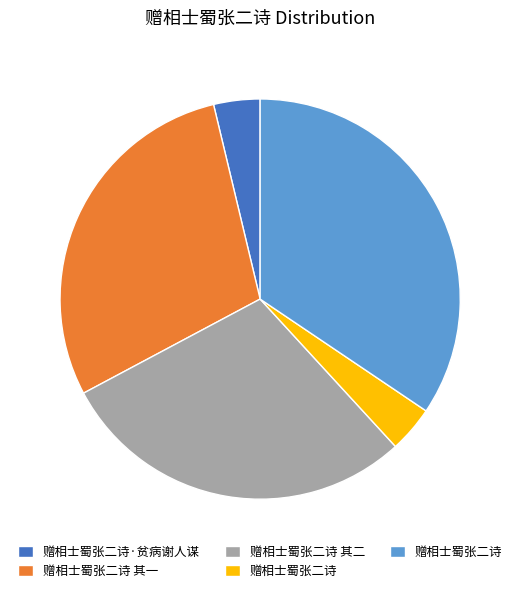

Is there a majority slice in this chart?

No